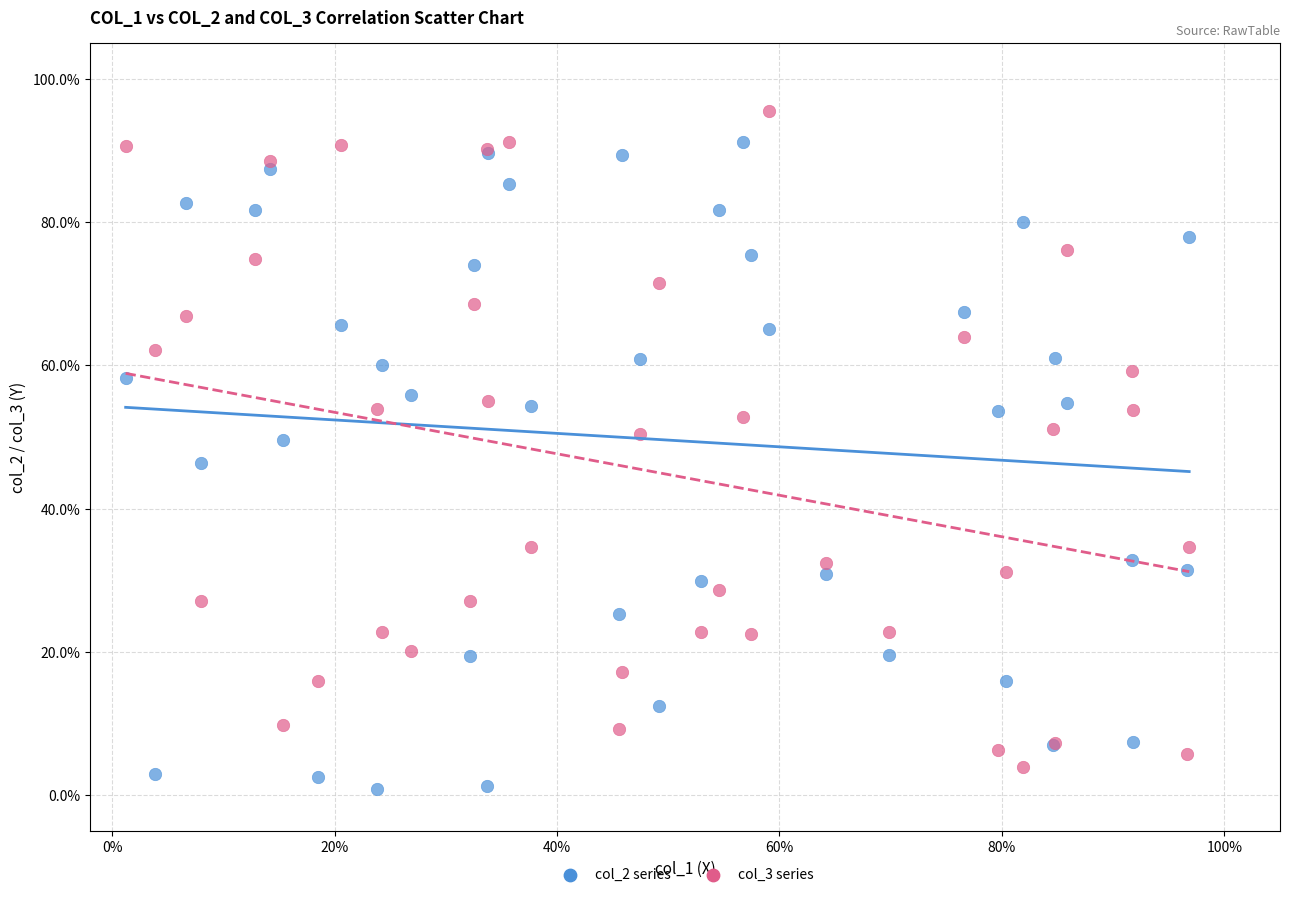

What are all the series names shown in the legend?

col_2 series, col_3 series